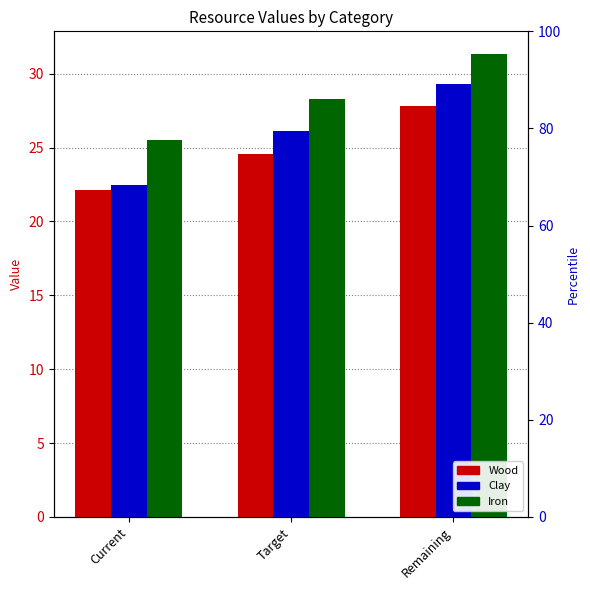

Which category has the lowest value in the Wood series?

Current